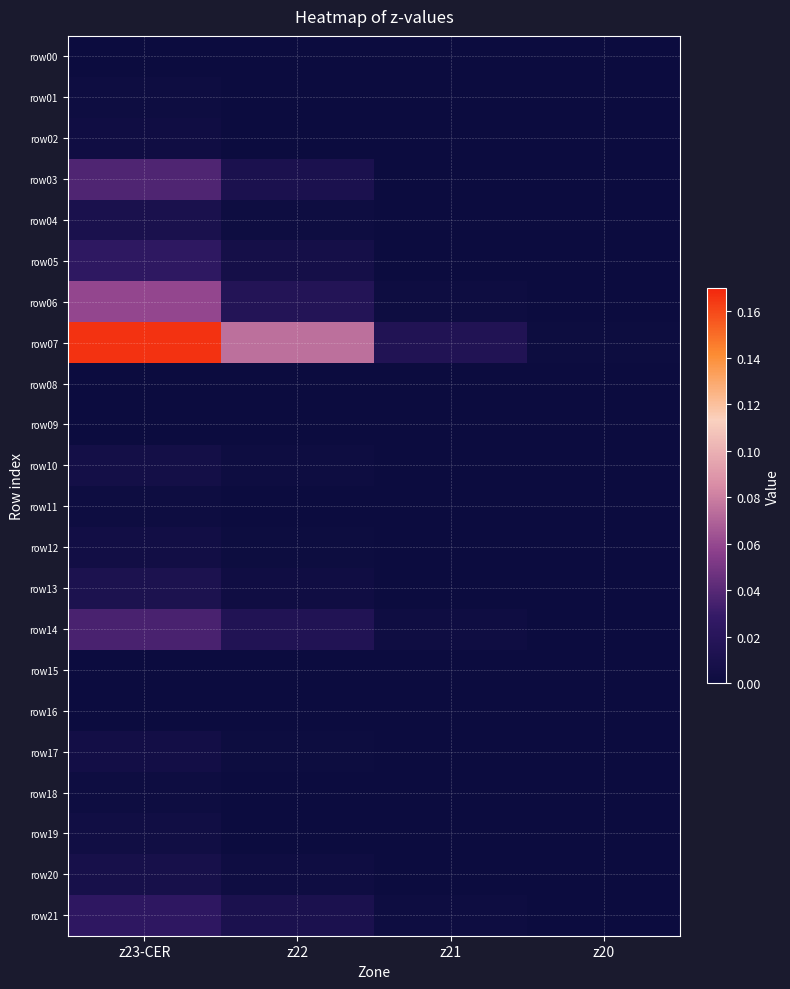

Which category has the lowest value across all series?

z23-CER